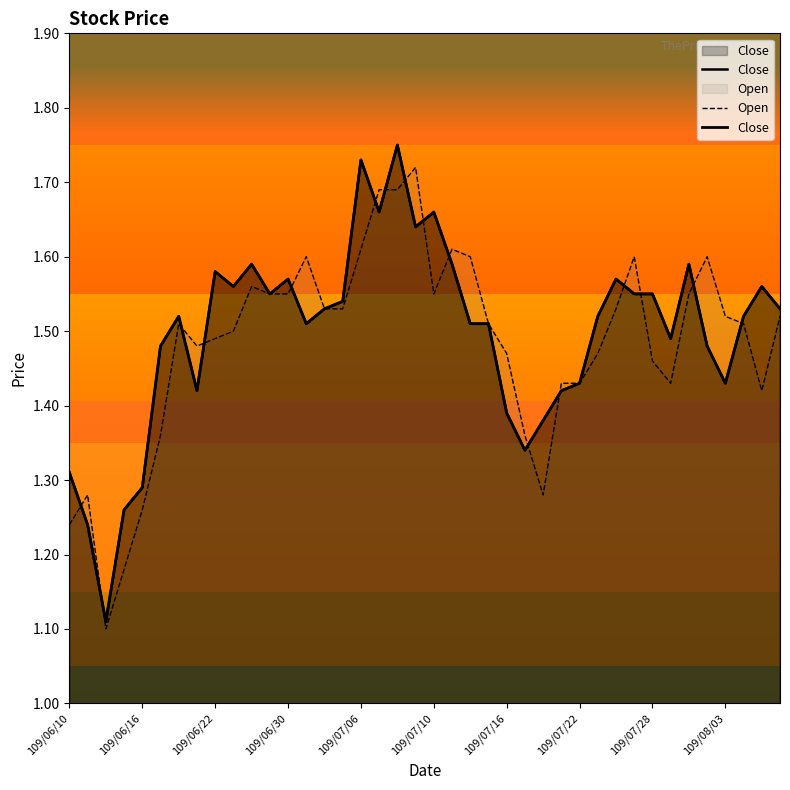

The Open series shows 2.5 at 109/06/30. True or false?

False